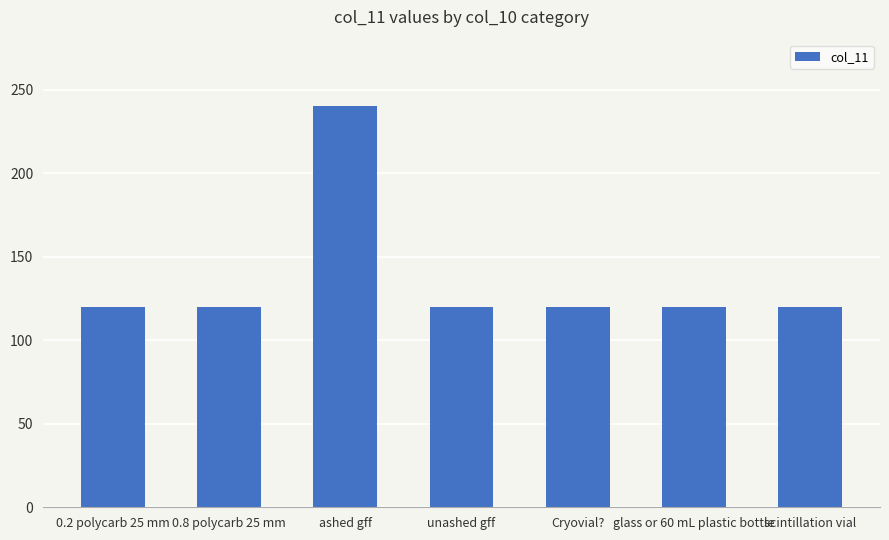

What is the label of the 4th bar from the left?

unashed gff